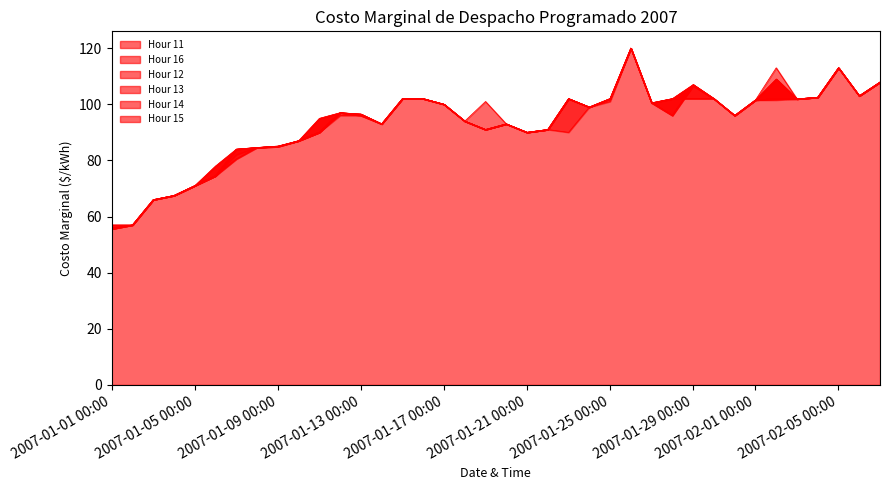

What position from the right is 2007-01-12?

27